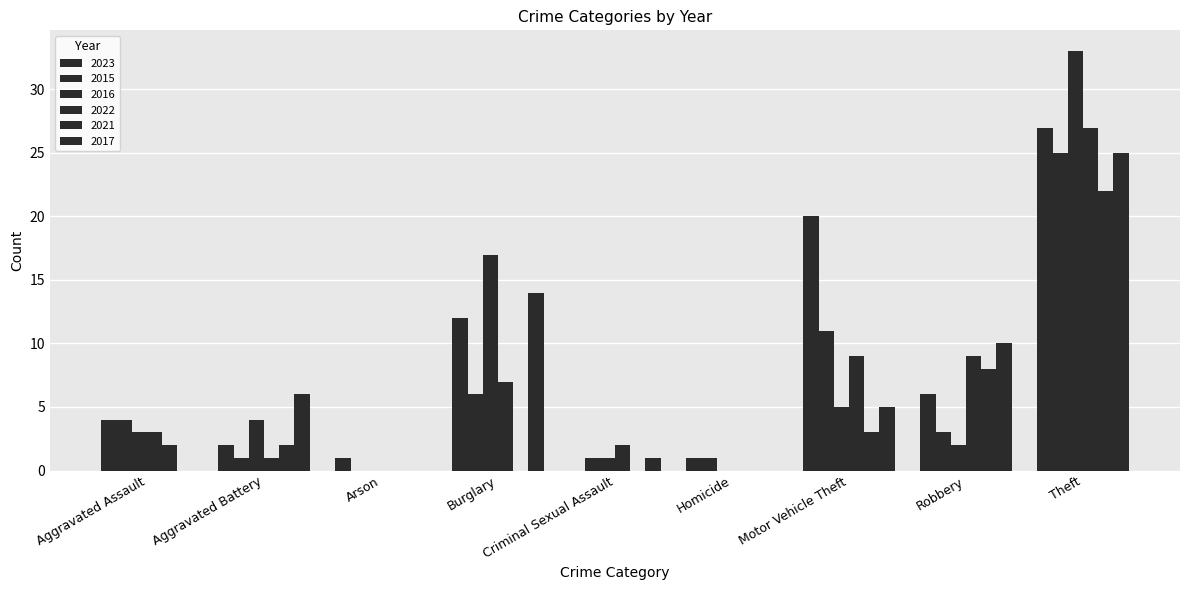

Is it true that 2015 equals 0 at Criminal Sexual Assault?

False